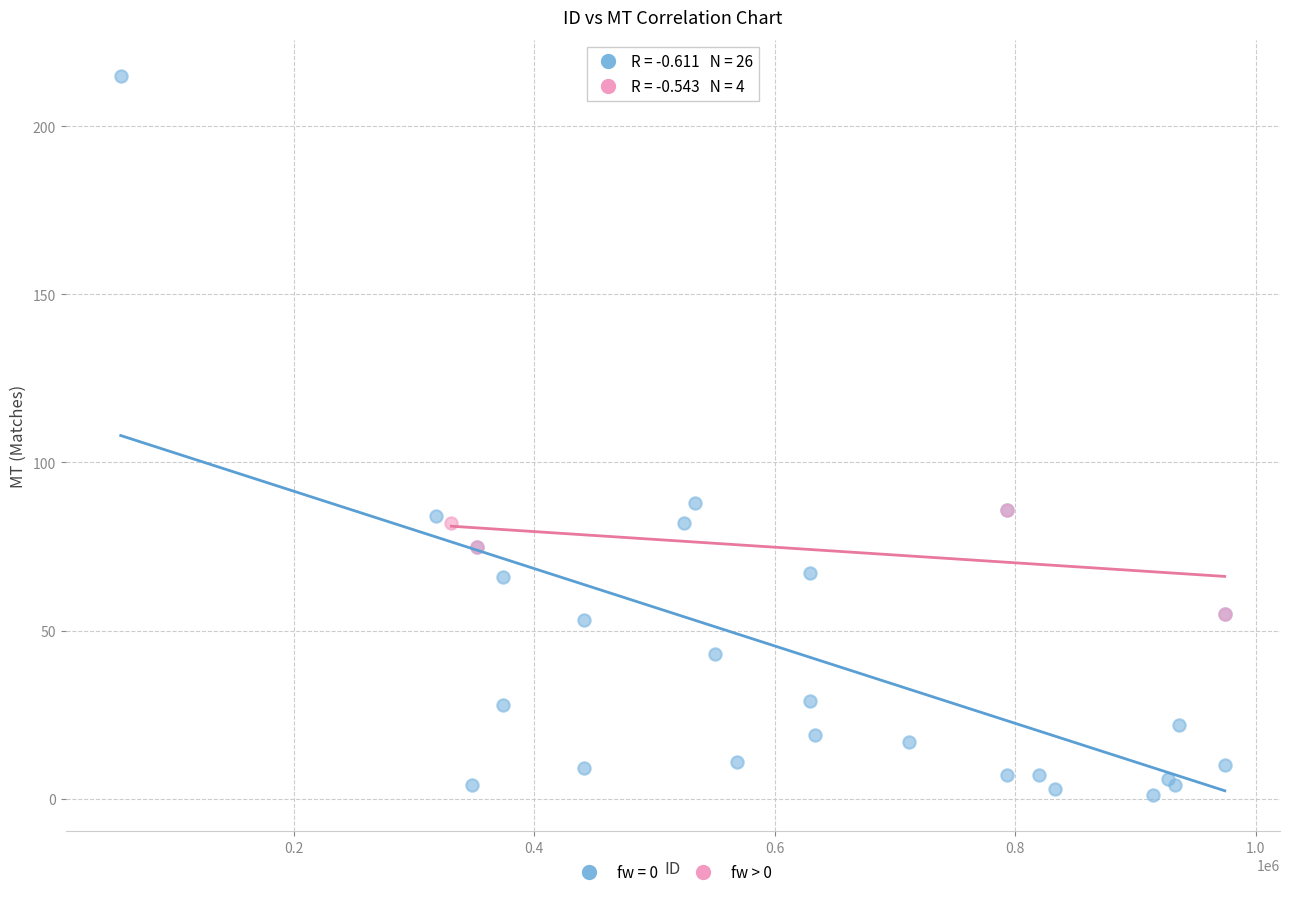

Which series reaches the minimum Y coordinate?

fw = 0